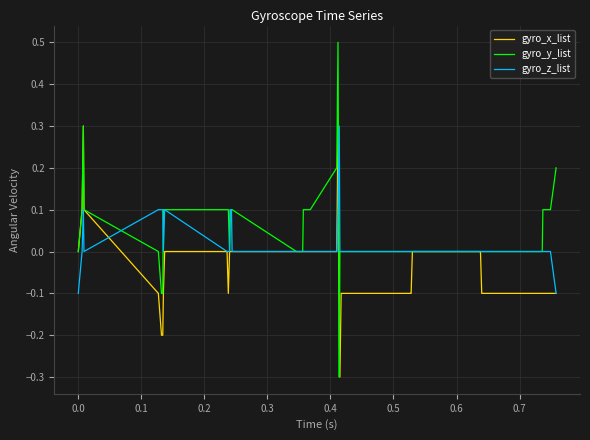

What is the maximum value for gyro_z_list?

0.3